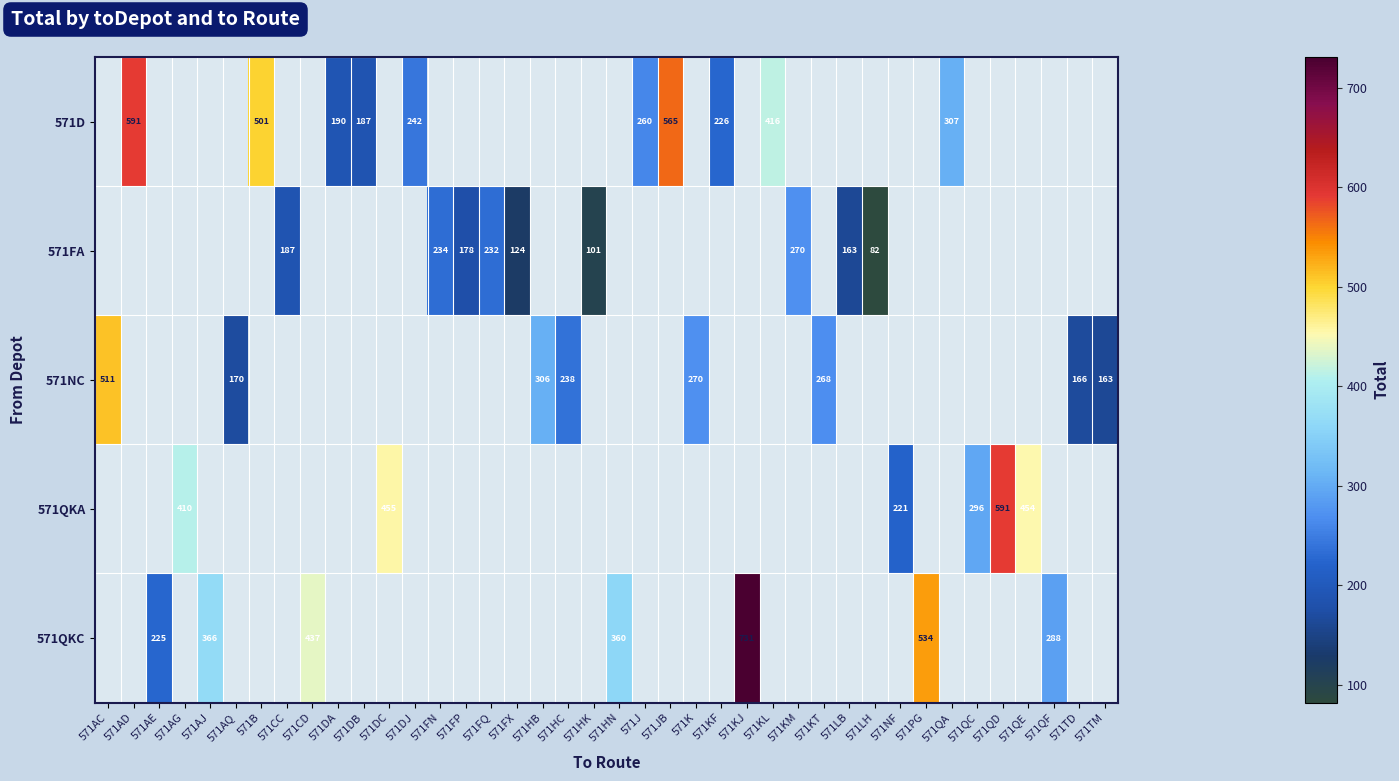

The 571D series shows 753 at 571B. True or false?

False